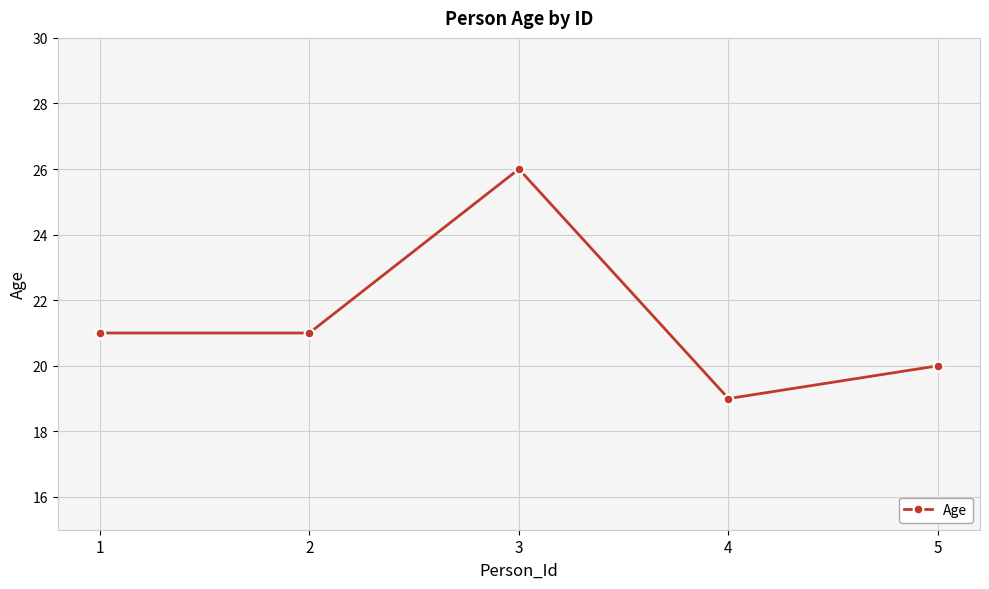

Does the chart display data point markers on the line(s)?

Yes